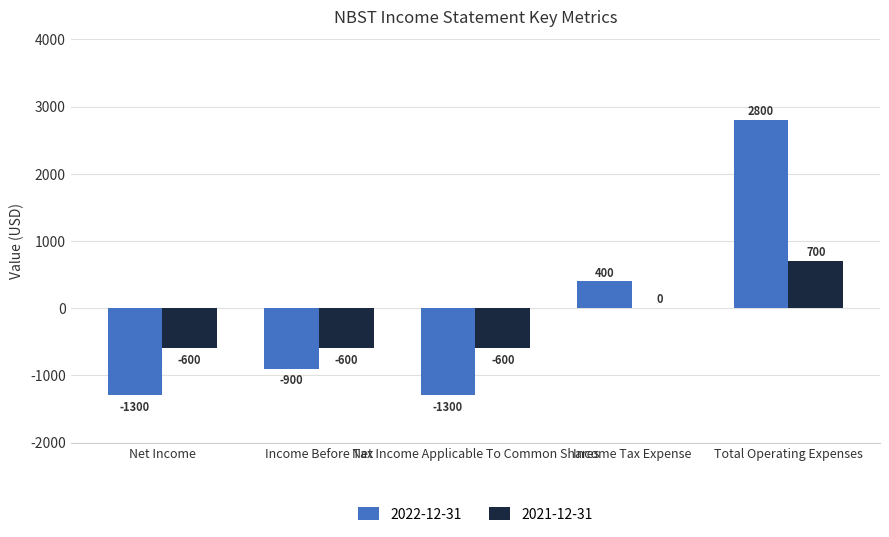

What is the maximum value shown in the chart?

2800